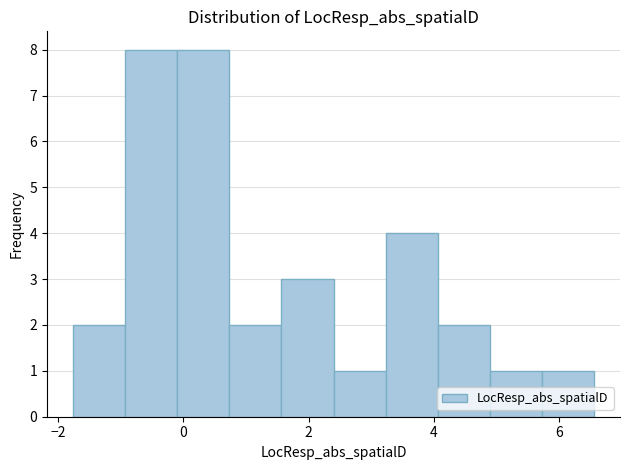

Reading left to right, transcribe this chart: for each bar, give the range it covers on the x-axis and its height. Neither the bar edges nor the heights are printed on the chart, so give them approximately, as read against the axes.

-1.8 to -1.0: 2
-1.0 to 0.0: 8
0.0 to 0.8: 8
0.8 to 1.6: 2
1.6 to 2.4: 3
2.4 to 3.2: 1
3.2 to 4.0: 4
4.0 to 4.8: 2
4.8 to 5.8: 1
5.8 to 6.6: 1